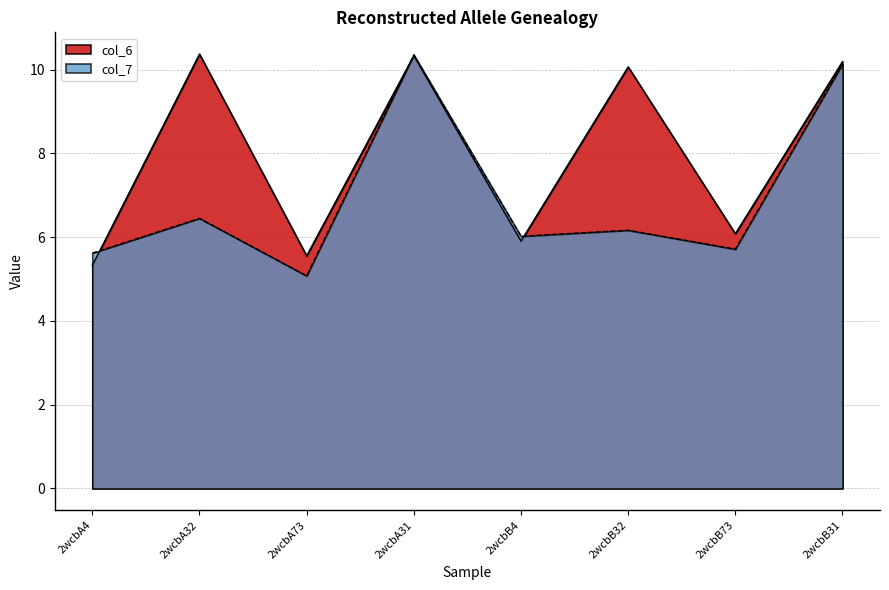

What is the label of the 1st point from the left?

2wcbA4